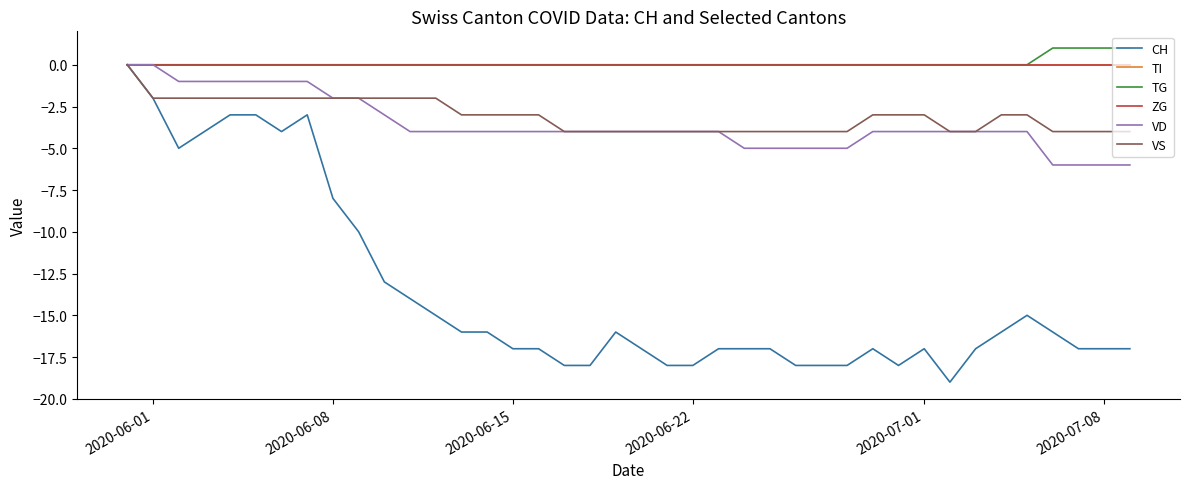

How many lines are shown in the chart?

6